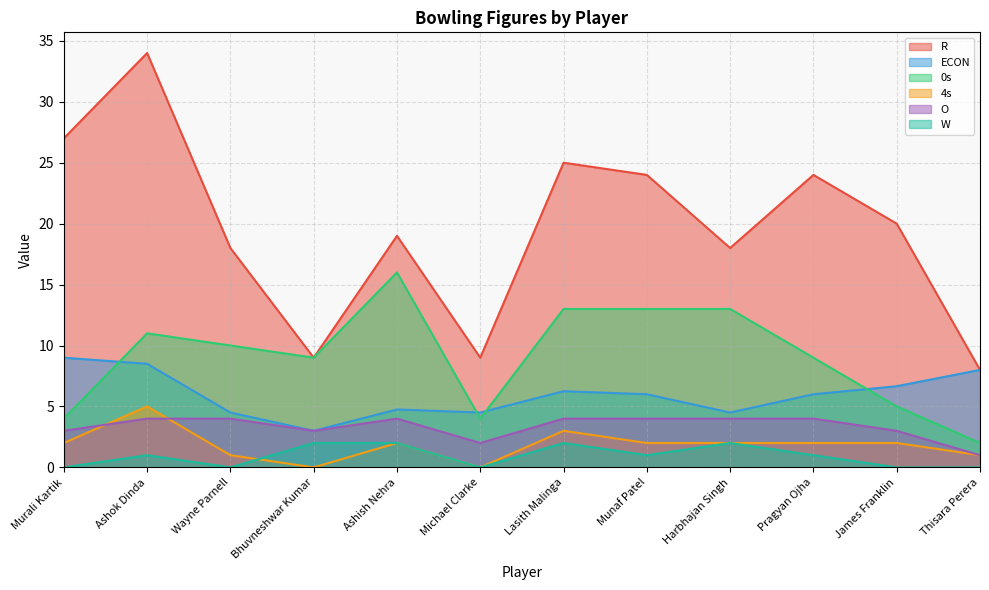

List the series in order of their peak value, highest first.

R, 0s, ECON, 4s, O, W